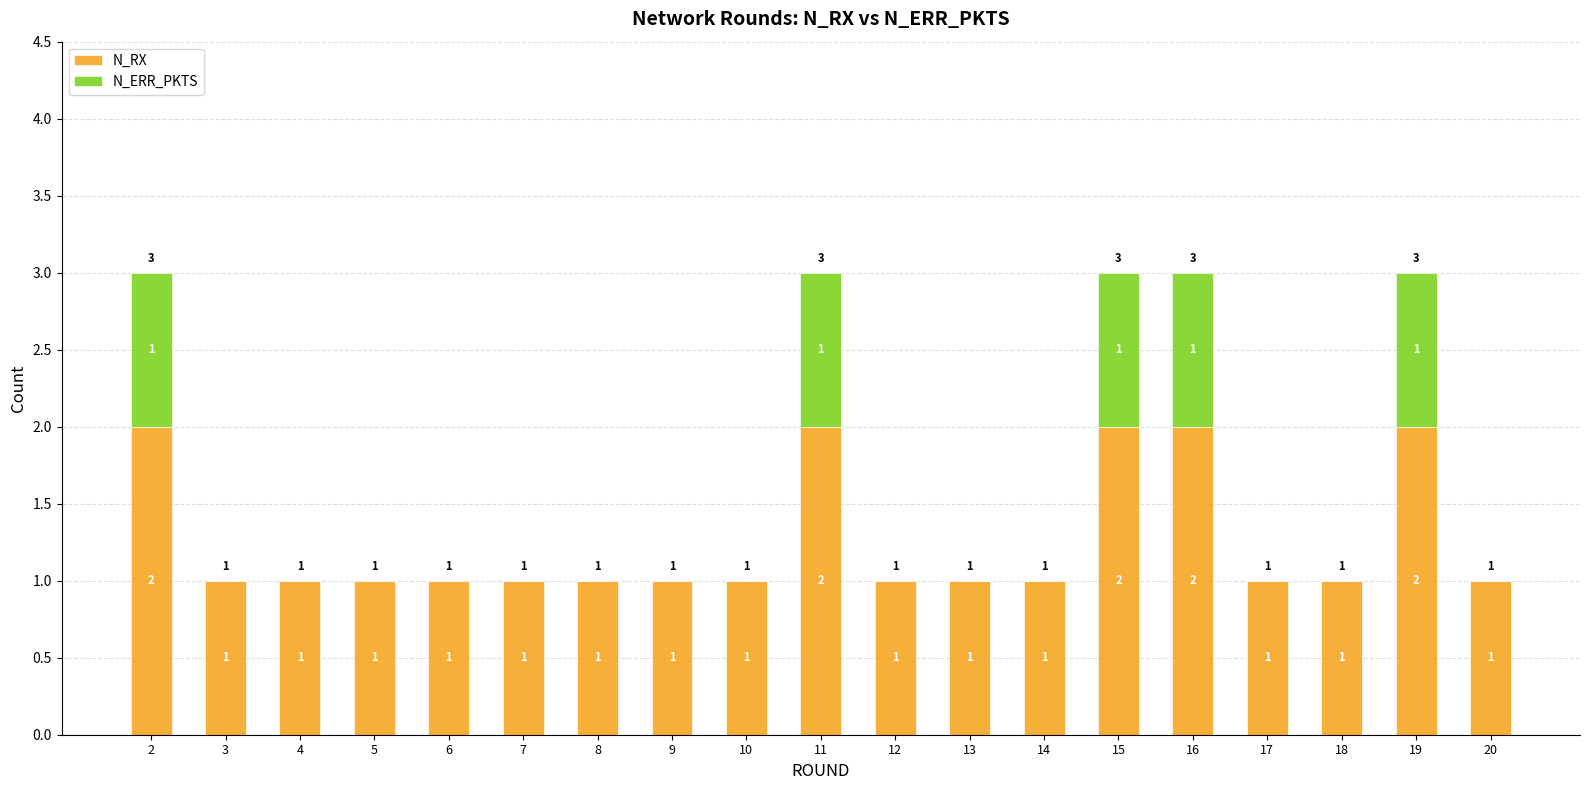

True or false: N_RX has a value of 3 at 19.

False